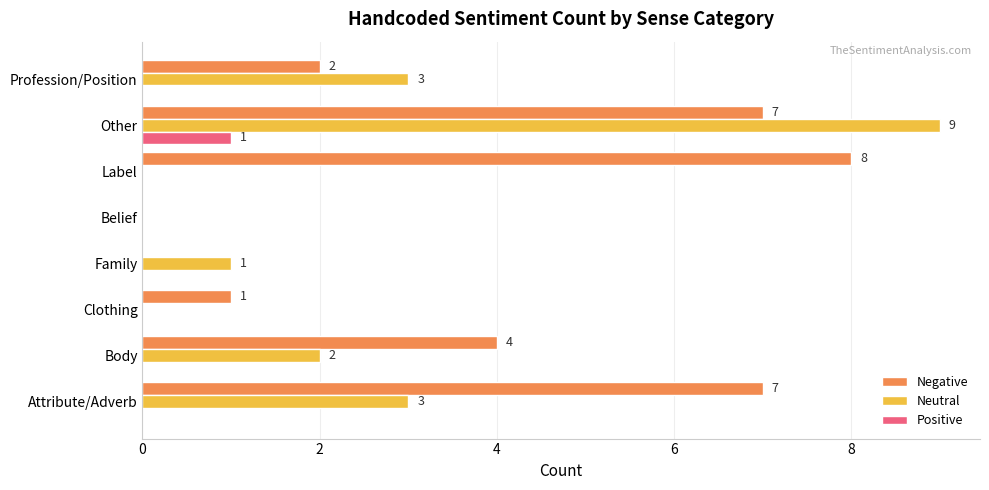

What is the sum of all Neutral values?

18